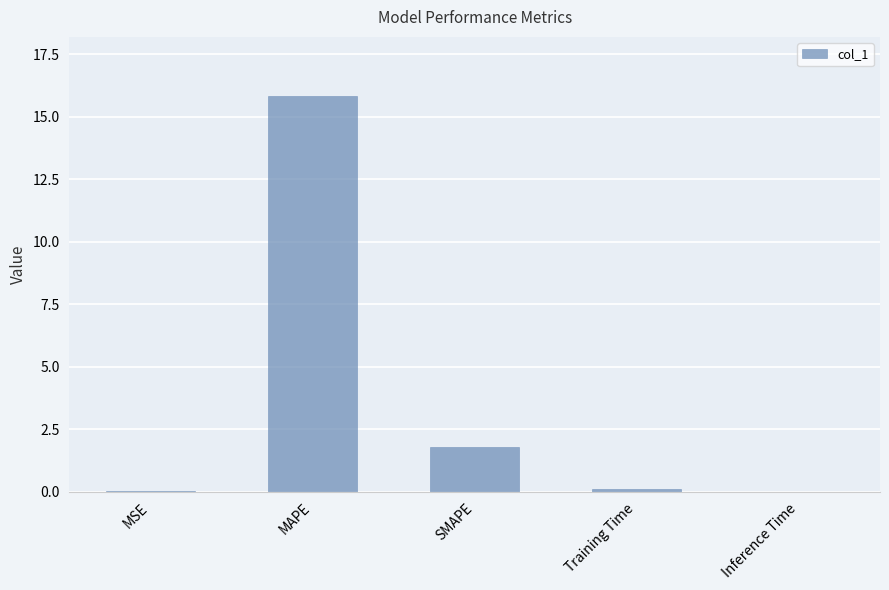

What is the maximum value shown in the chart?

15.8